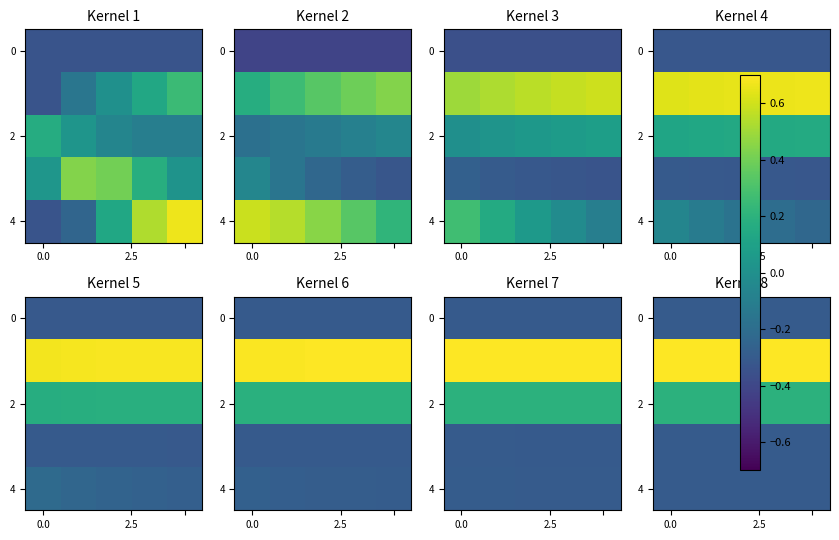

What is the sum of all 0 values?

-1.5